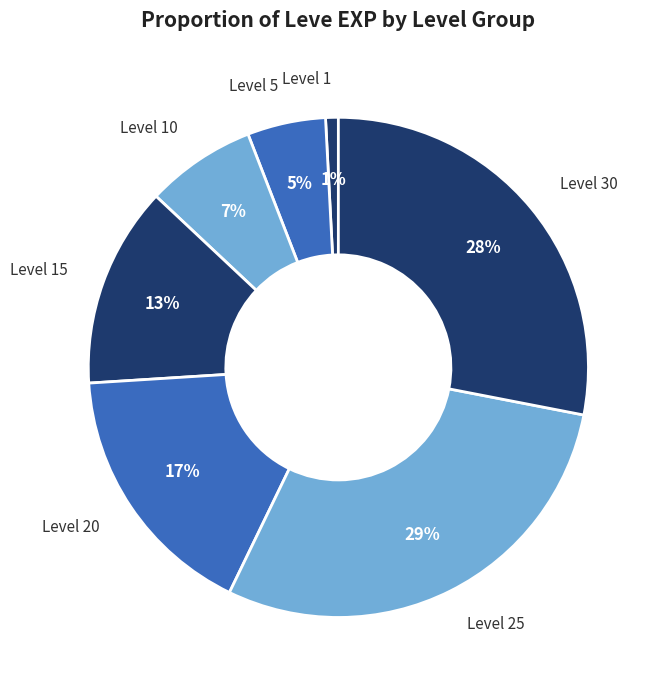

To the nearest percent, what portion does Level 30 represent?

28%